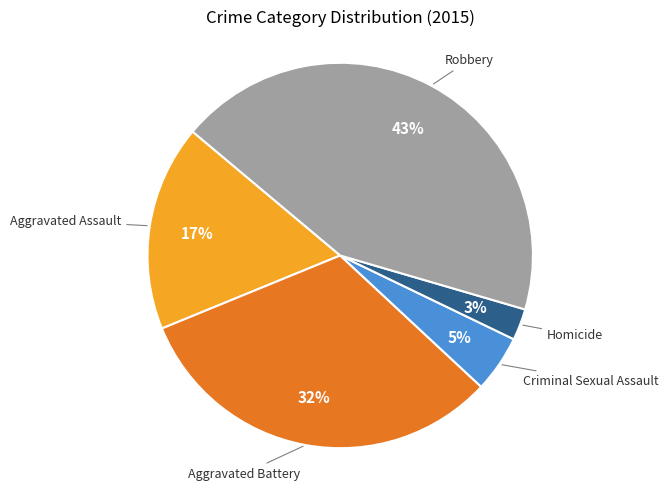

Is there a majority slice in this chart?

No